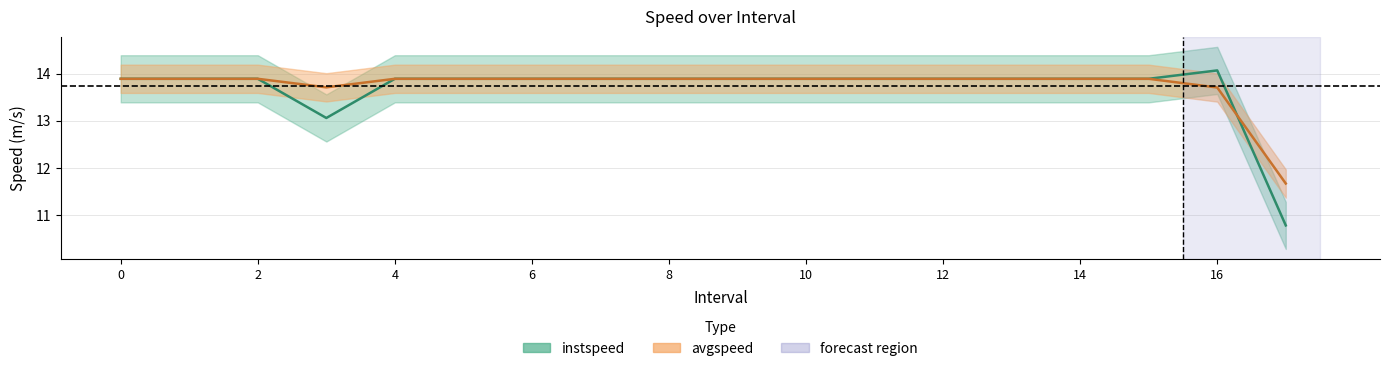

What is the value of the avgspeed point at the 2nd from the left?

13.9